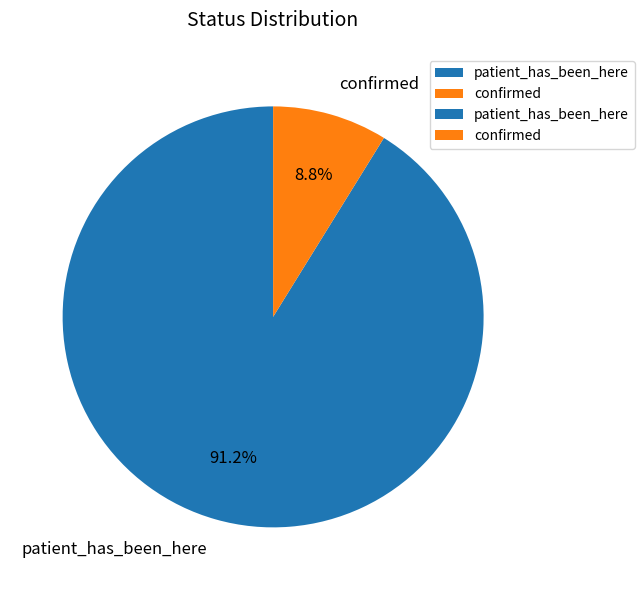

Which has a higher value, patient_has_been_here or confirmed?

patient_has_been_here